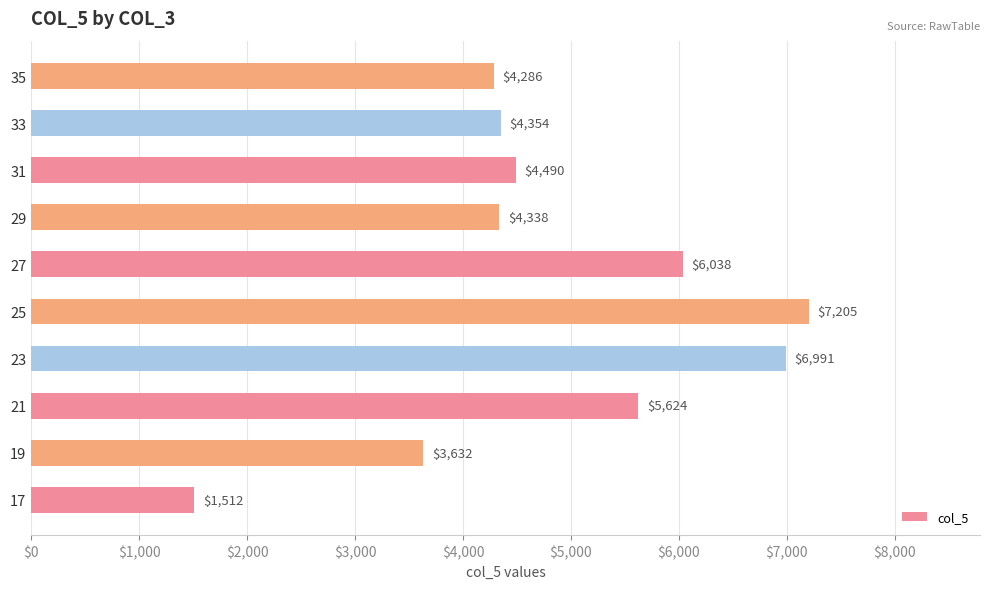

The chart shows a value of 10064.3 at 23. True or false?

False